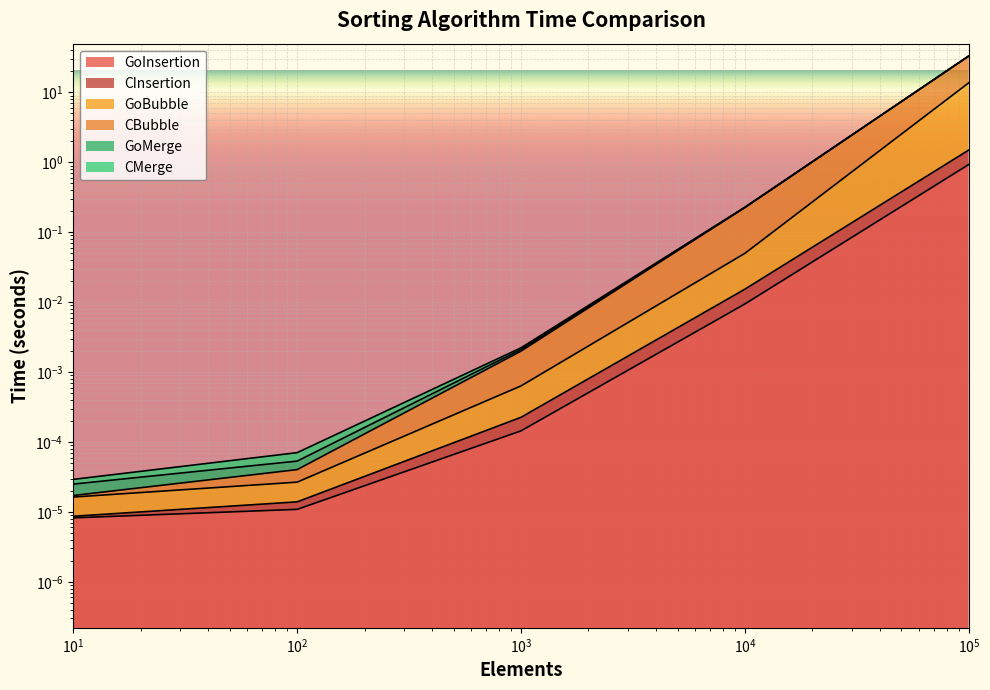

True or false: CBubble has more than 1 points higher than both neighbors.

False